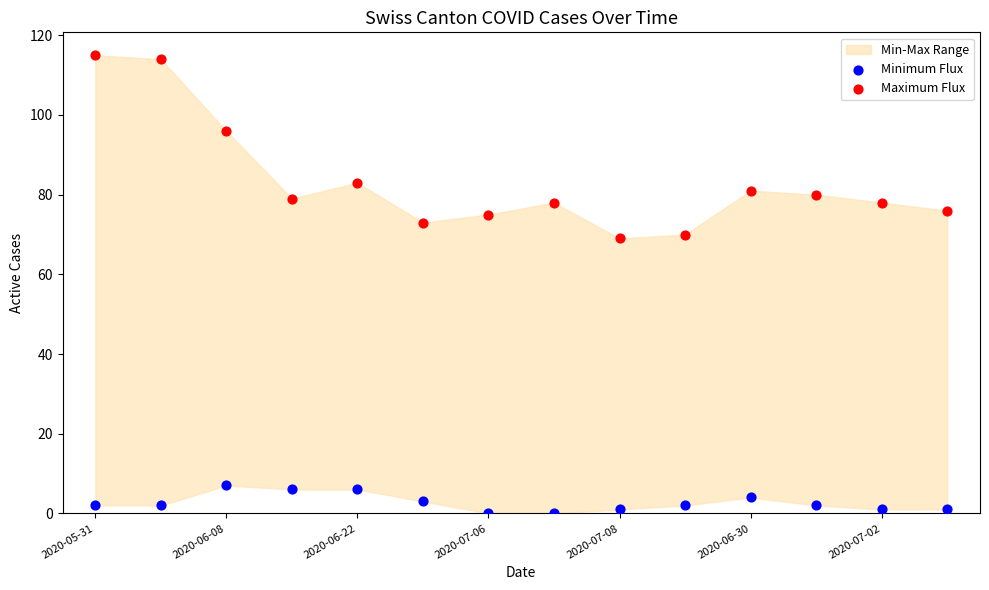

Which series has the largest Y range (max minus min)?

Maximum Flux